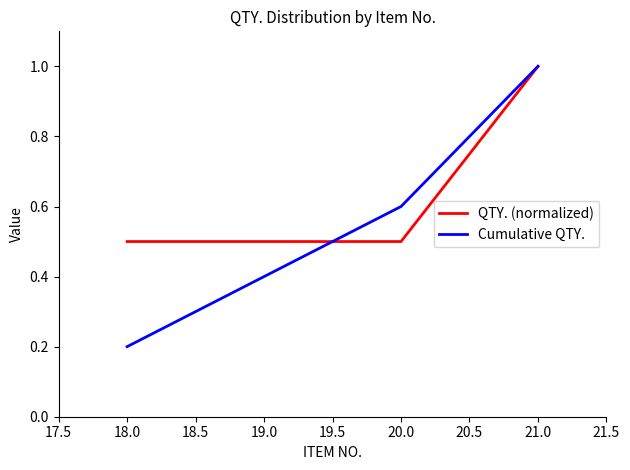

Rank the categories by Cumulative QTY. value from lowest to highest.

18.0, 19.0, 20.0, 21.0